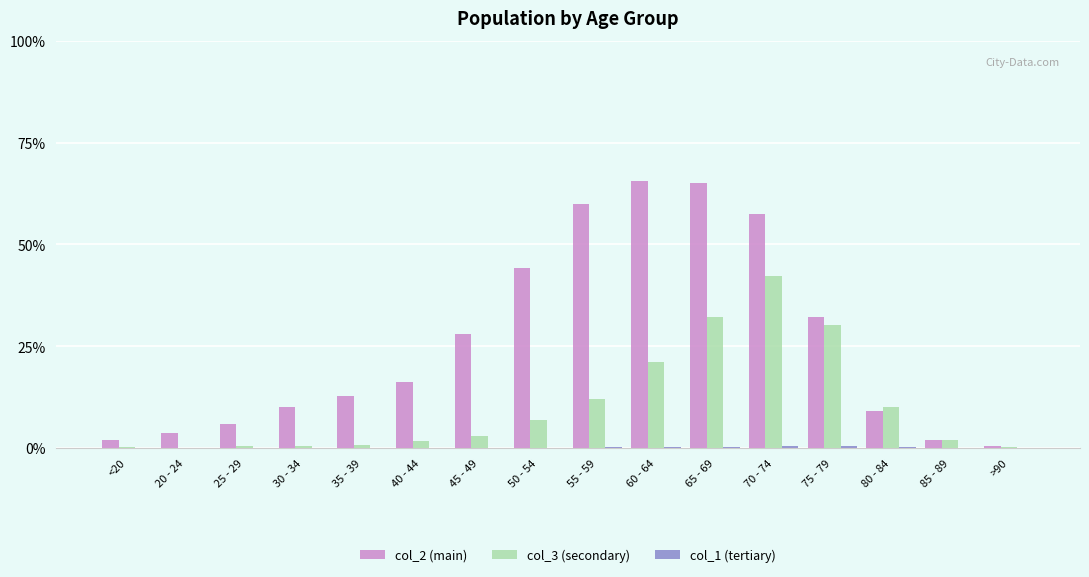

Is the value of col_2 (main) at 45 - 49 greater than the value of col_3 (secondary) at 65 - 69?

No